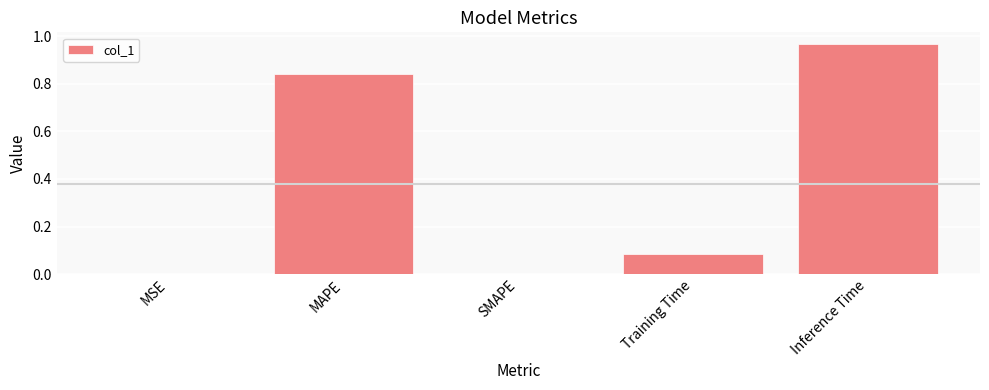

Between MAPE and MSE, which is larger?

MAPE